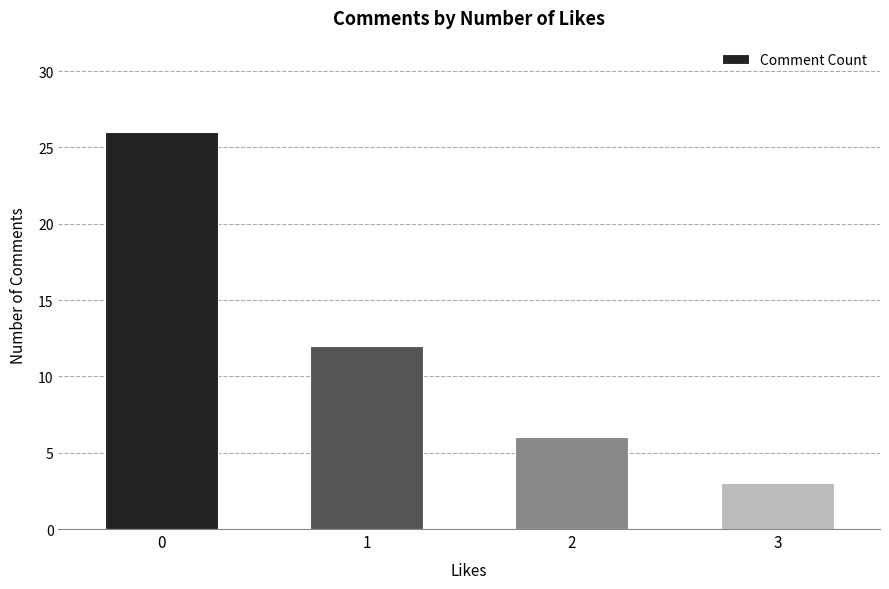

What is the greatest value displayed?

26